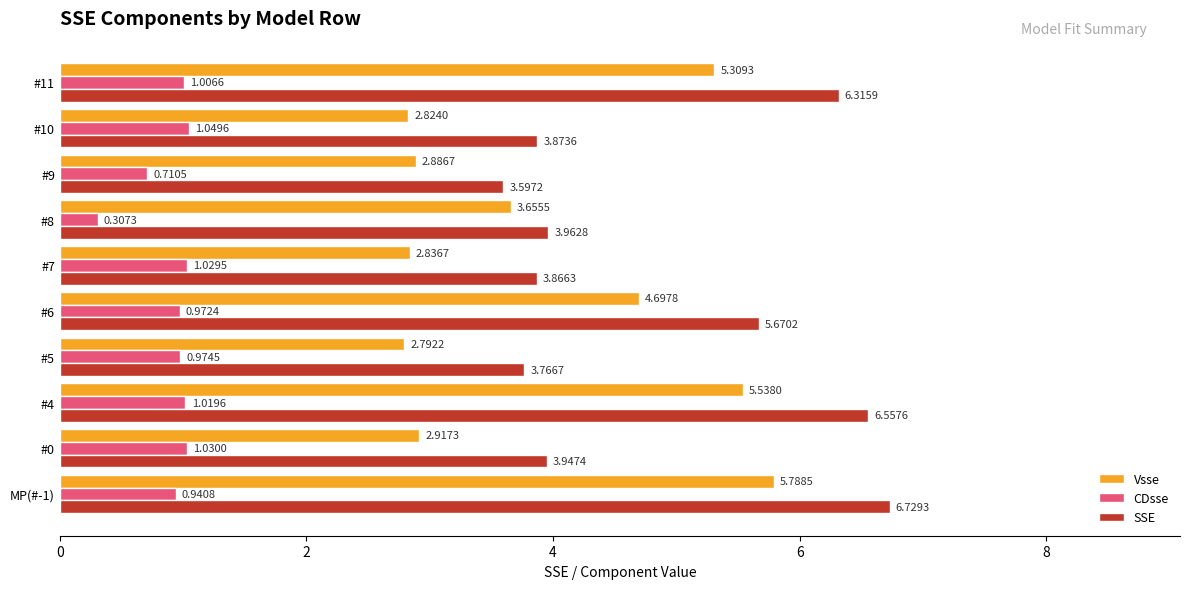

Which series has the largest range (max minus min)?

SSE